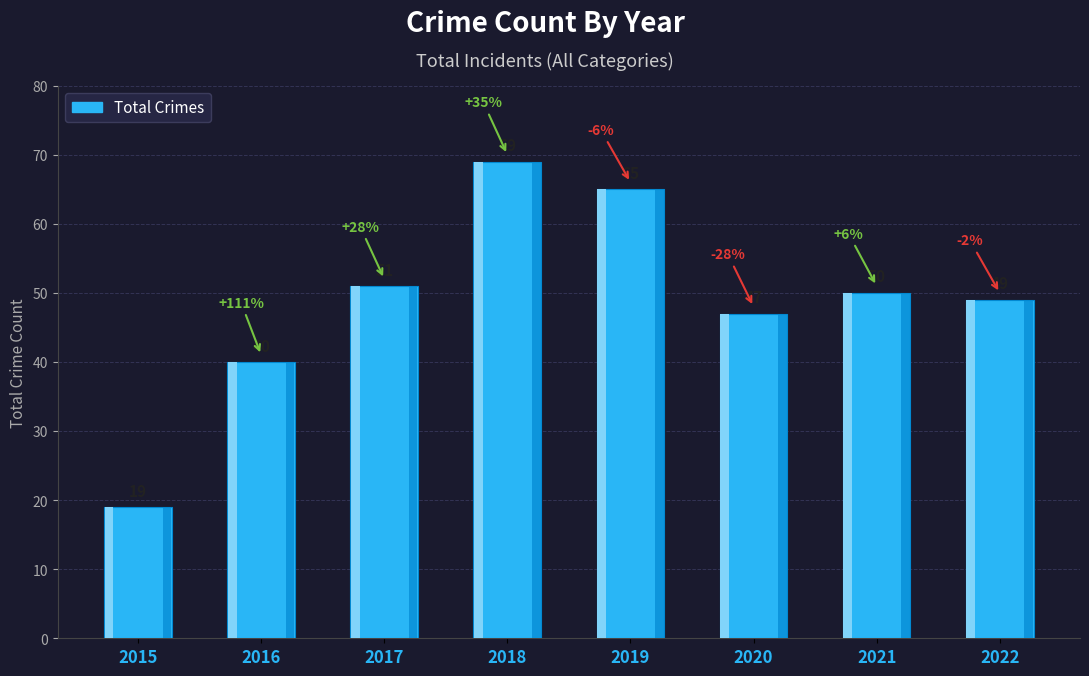

Reading left to right, what are all the values shown in this chart?

19	40	51	69	65	47	50	49